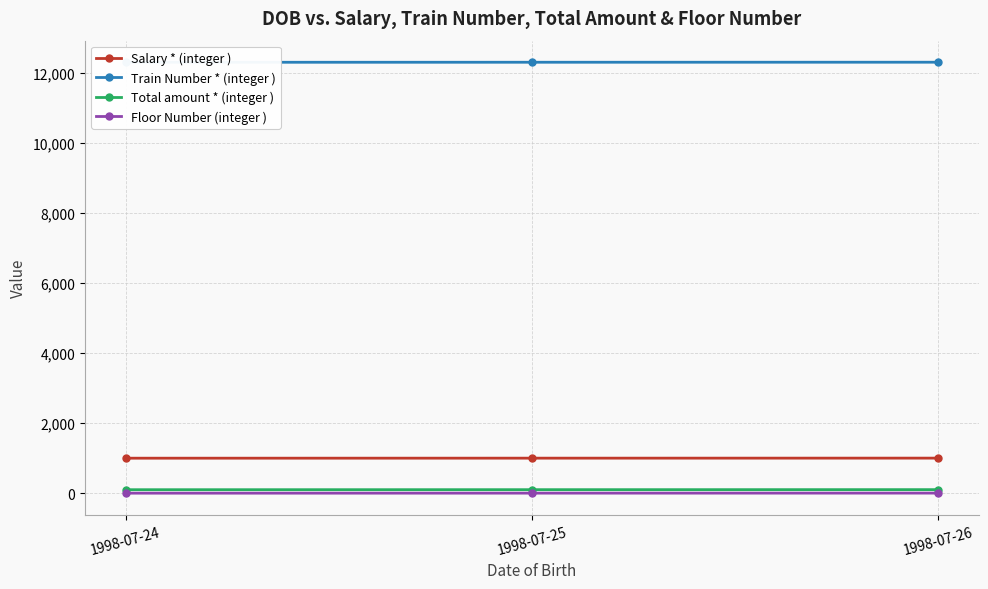

Count the Floor Number (integer ) values in the range 1 to 3.

3